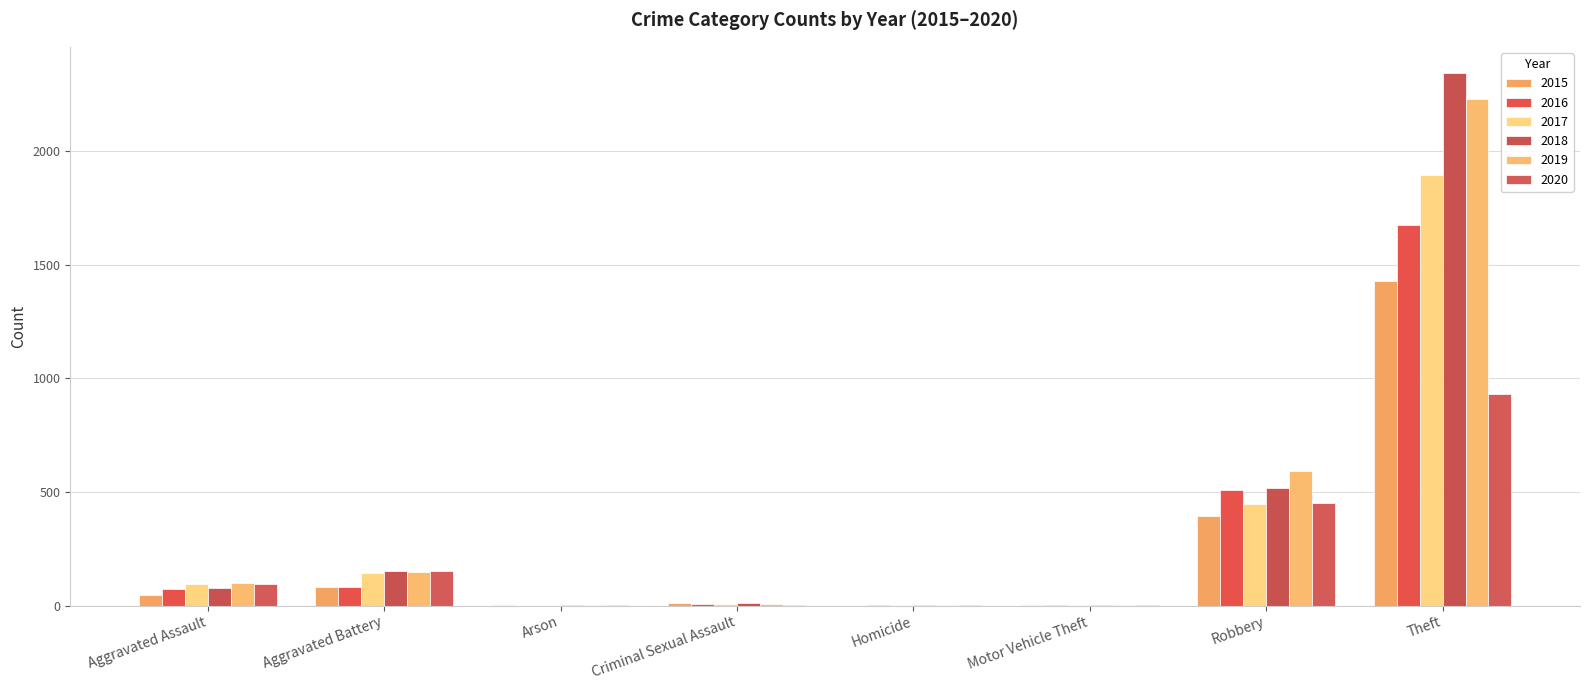

What is the difference between the 2018 values at Motor Vehicle Theft and Theft?

2340